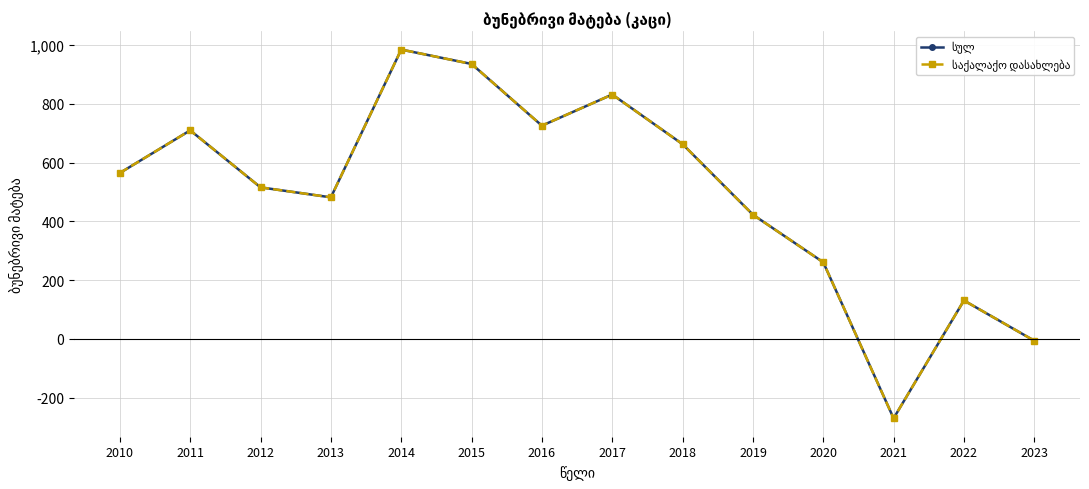

Is this an area chart (filled region under the line)?

No